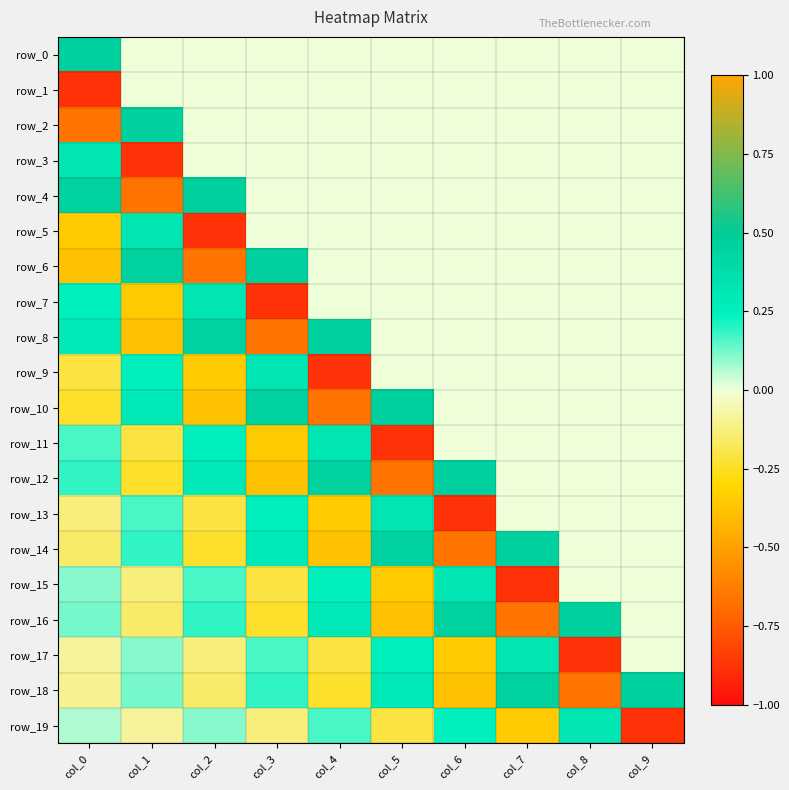

What is the difference between the second highest and minimum values in the row_12 series?

1.1